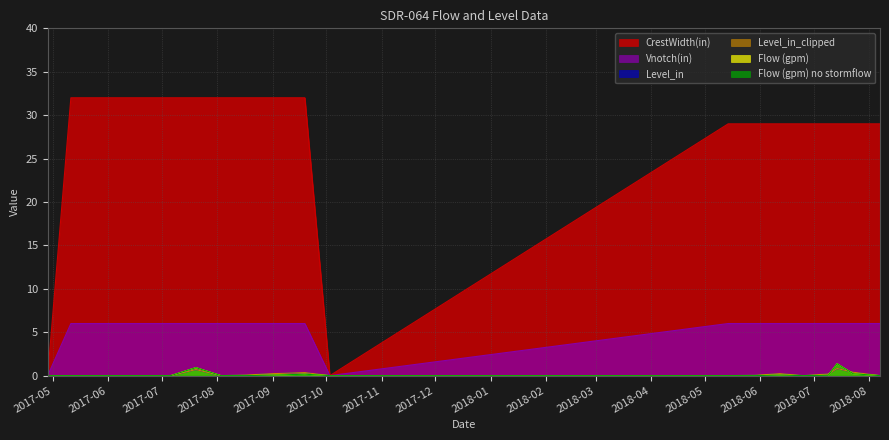

True or false: Level_in has more than 1 points higher than both neighbors.

True